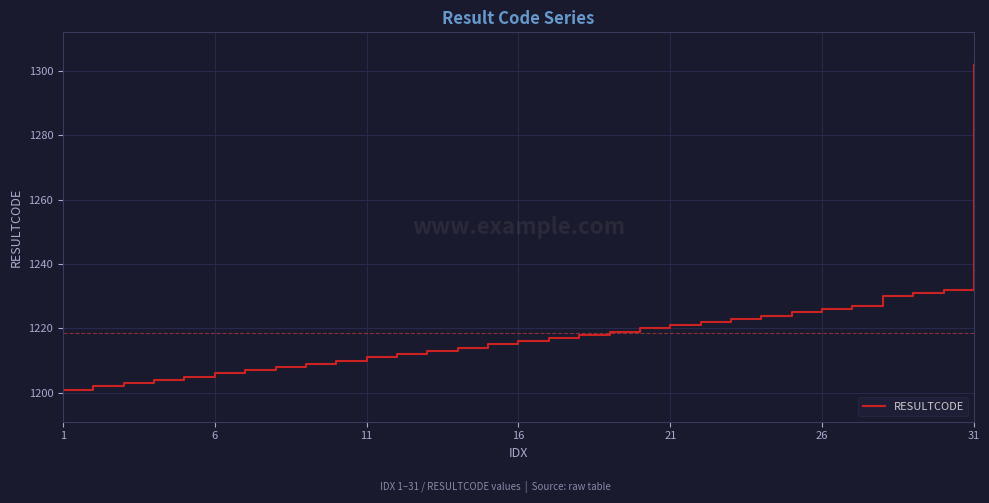

What is the maximum value shown in the chart?

1302